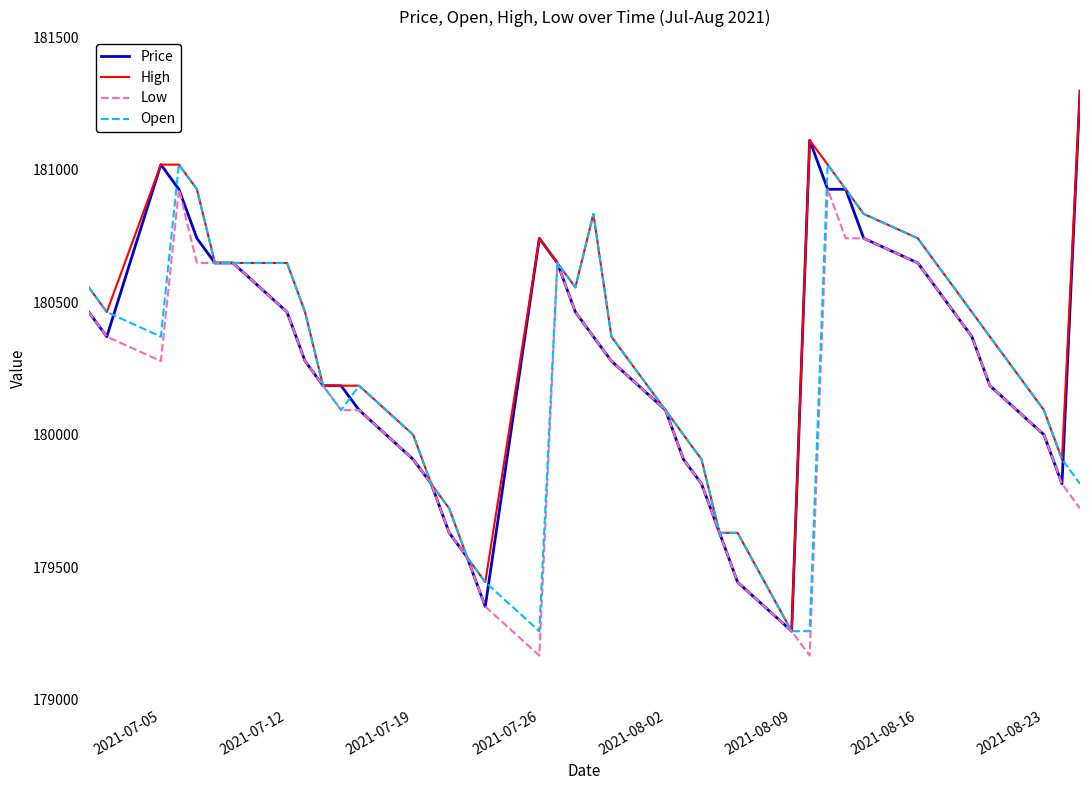

What is the maximum value for Low?

180926